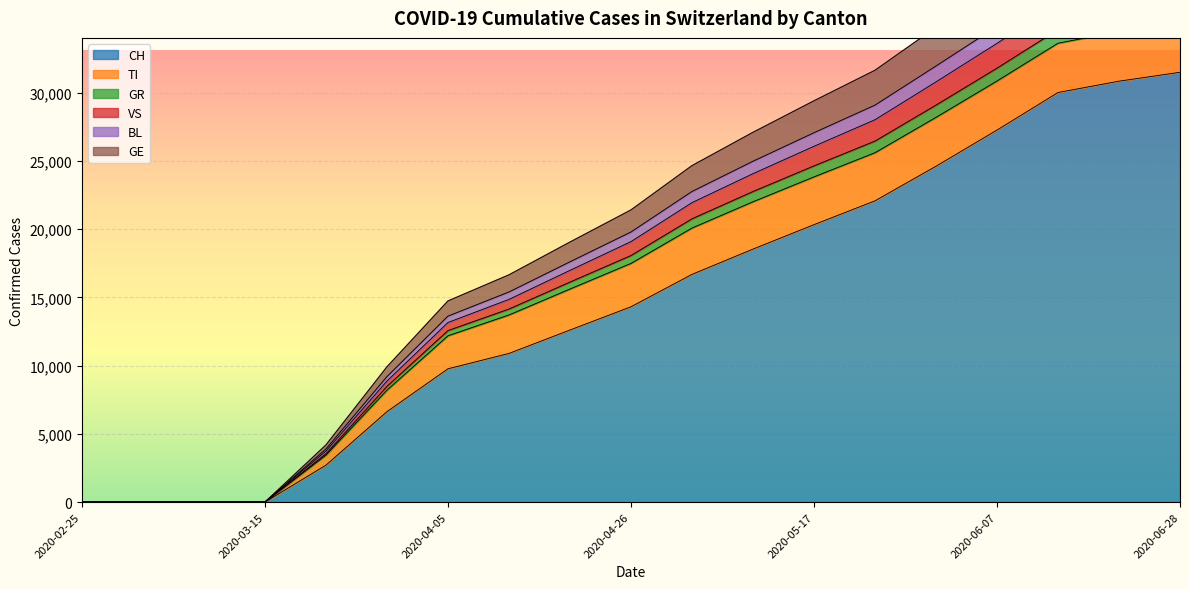

What is the maximum value for CH?

31505